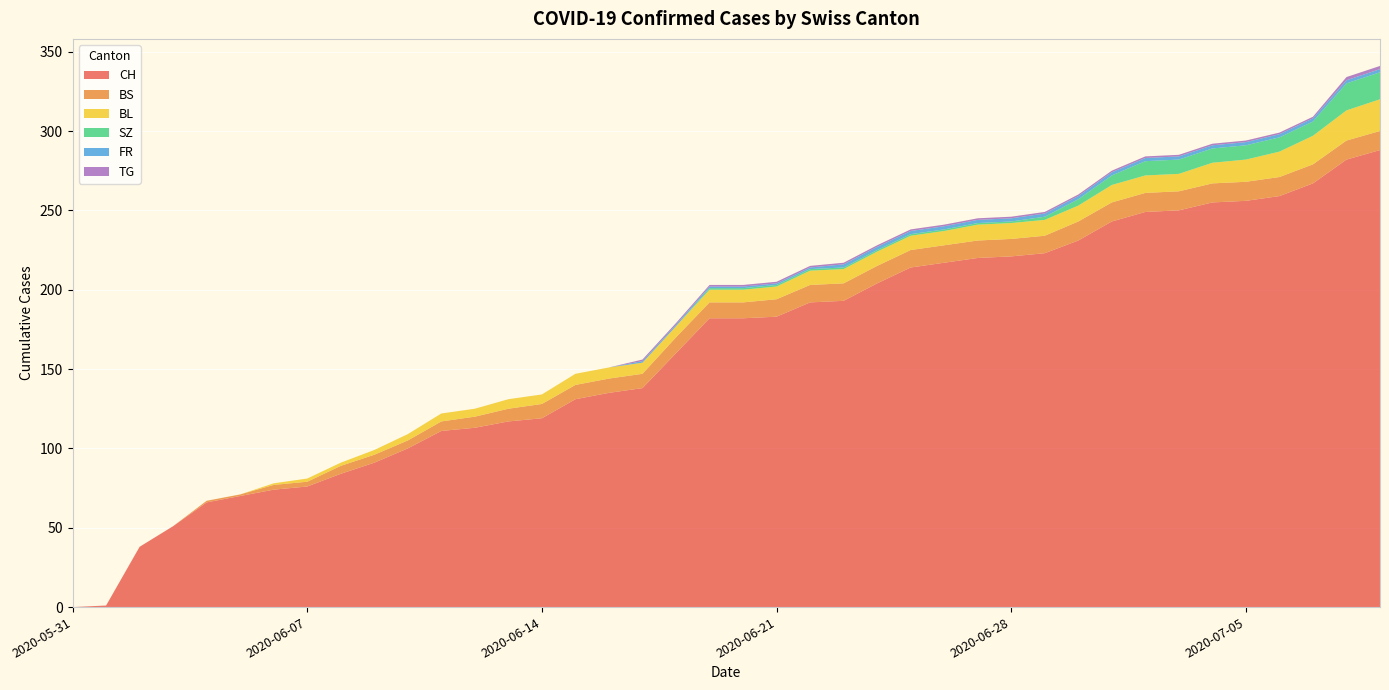

Reading left to right, what are all the values shown in this chart?

CH: 2020-05-31=0	2020-06-01=1	2020-06-02=38	2020-06-03=51	2020-06-04=66	2020-06-05=70	2020-06-06=74	2020-06-07=76	2020-06-08=84	2020-06-09=91	2020-06-10=100	2020-06-11=111	2020-06-12=113	2020-06-13=117	2020-06-14=119	2020-06-15=131	2020-06-16=135	2020-06-17=138	2020-06-18=160	2020-06-19=182	2020-06-20=182	2020-06-21=183	2020-06-22=192	2020-06-23=193	2020-06-24=204	2020-06-25=214	2020-06-26=217	2020-06-27=220	2020-06-28=221	2020-06-29=223	2020-06-30=231	2020-07-01=243	2020-07-02=249	2020-07-03=250	2020-07-04=255	2020-07-05=256	2020-07-06=259	2020-07-07=267	2020-07-08=282	2020-07-09=288
BS: 2020-05-31=0	2020-06-01=0	2020-06-02=0	2020-06-03=0	2020-06-04=1	2020-06-05=1	2020-06-06=3	2020-06-07=3	2020-06-08=5	2020-06-09=5	2020-06-10=5	2020-06-11=6	2020-06-12=7	2020-06-13=8	2020-06-14=9	2020-06-15=9	2020-06-16=9	2020-06-17=9	2020-06-18=10	2020-06-19=10	2020-06-20=10	2020-06-21=11	2020-06-22=11	2020-06-23=11	2020-06-24=11	2020-06-25=11	2020-06-26=11	2020-06-27=11	2020-06-28=11	2020-06-29=11	2020-06-30=12	2020-07-01=12	2020-07-02=12	2020-07-03=12	2020-07-04=12	2020-07-05=12	2020-07-06=12	2020-07-07=12	2020-07-08=12	2020-07-09=12
BL: 2020-05-31=0	2020-06-01=0	2020-06-02=0	2020-06-03=0	2020-06-04=0	2020-06-05=0	2020-06-06=1	2020-06-07=2	2020-06-08=2	2020-06-09=3	2020-06-10=4	2020-06-11=5	2020-06-12=5	2020-06-13=6	2020-06-14=6	2020-06-15=7	2020-06-16=7	2020-06-17=7	2020-06-18=7	2020-06-19=8	2020-06-20=8	2020-06-21=8	2020-06-22=9	2020-06-23=9	2020-06-24=9	2020-06-25=9	2020-06-26=9	2020-06-27=10	2020-06-28=10	2020-06-29=10	2020-06-30=10	2020-07-01=11	2020-07-02=11	2020-07-03=11	2020-07-04=13	2020-07-05=14	2020-07-06=16	2020-07-07=18	2020-07-08=19	2020-07-09=20
SZ: 2020-05-31=0	2020-06-01=0	2020-06-02=0	2020-06-03=0	2020-06-04=0	2020-06-05=0	2020-06-06=0	2020-06-07=0	2020-06-08=0	2020-06-09=0	2020-06-10=0	2020-06-11=0	2020-06-12=0	2020-06-13=0	2020-06-14=0	2020-06-15=0	2020-06-16=0	2020-06-17=0	2020-06-18=0	2020-06-19=1	2020-06-20=1	2020-06-21=1	2020-06-22=1	2020-06-23=1	2020-06-24=1	2020-06-25=1	2020-06-26=1	2020-06-27=1	2020-06-28=1	2020-06-29=2	2020-06-30=4	2020-07-01=6	2020-07-02=9	2020-07-03=9	2020-07-04=9	2020-07-05=9	2020-07-06=9	2020-07-07=9	2020-07-08=17	2020-07-09=17
FR: 2020-05-31=0	2020-06-01=0	2020-06-02=0	2020-06-03=0	2020-06-04=0	2020-06-05=0	2020-06-06=0	2020-06-07=0	2020-06-08=0	2020-06-09=0	2020-06-10=0	2020-06-11=0	2020-06-12=0	2020-06-13=0	2020-06-14=0	2020-06-15=0	2020-06-16=0	2020-06-17=1	2020-06-18=1	2020-06-19=1	2020-06-20=1	2020-06-21=1	2020-06-22=1	2020-06-23=2	2020-06-24=2	2020-06-25=2	2020-06-26=2	2020-06-27=2	2020-06-28=2	2020-06-29=2	2020-06-30=2	2020-07-01=2	2020-07-02=2	2020-07-03=2	2020-07-04=2	2020-07-05=2	2020-07-06=2	2020-07-07=2	2020-07-08=2	2020-07-09=2
TG: 2020-05-31=0	2020-06-01=0	2020-06-02=0	2020-06-03=0	2020-06-04=0	2020-06-05=0	2020-06-06=0	2020-06-07=0	2020-06-08=0	2020-06-09=0	2020-06-10=0	2020-06-11=0	2020-06-12=0	2020-06-13=0	2020-06-14=0	2020-06-15=0	2020-06-16=0	2020-06-17=1	2020-06-18=1	2020-06-19=1	2020-06-20=1	2020-06-21=1	2020-06-22=1	2020-06-23=1	2020-06-24=1	2020-06-25=1	2020-06-26=1	2020-06-27=1	2020-06-28=1	2020-06-29=1	2020-06-30=1	2020-07-01=1	2020-07-02=1	2020-07-03=1	2020-07-04=1	2020-07-05=1	2020-07-06=1	2020-07-07=1	2020-07-08=2	2020-07-09=2